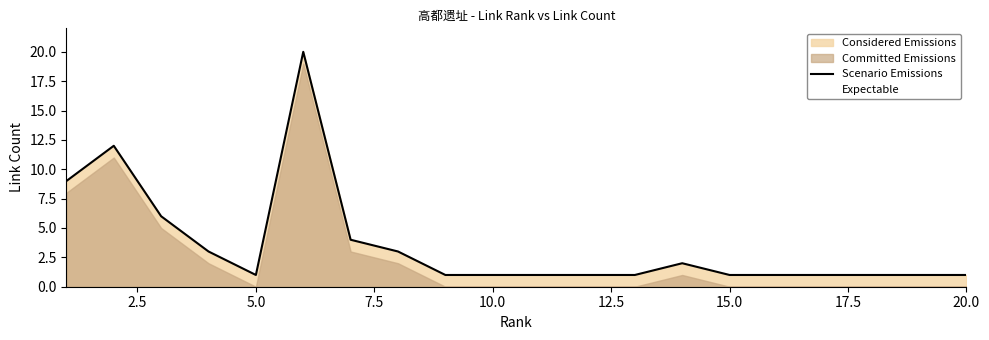

Reading right to left, transcribe all the data shown in this chart.

1	1	1	1	1	1	2	1	1	1	1	1	3	4	20	1	3	6	12	9